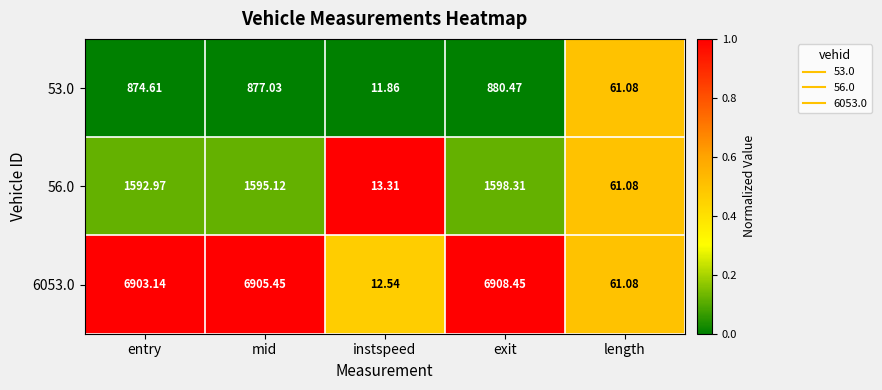

Rank the categories by 53.0 value from lowest to highest.

instspeed, length, entry, mid, exit